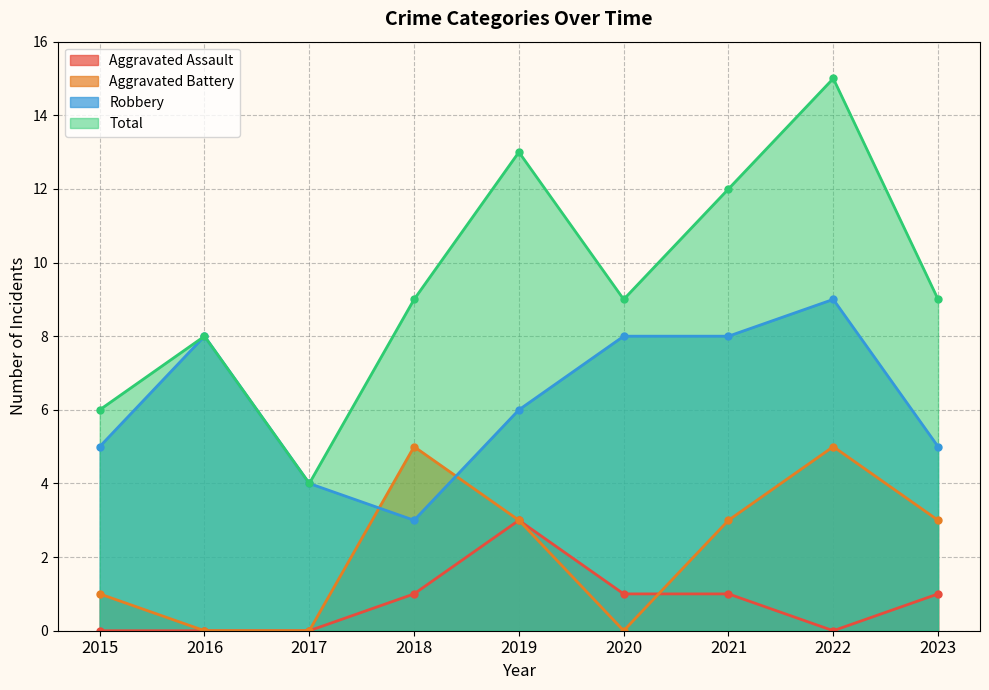

In Robbery, how many points are higher than both neighbors (excluding endpoints)?

2